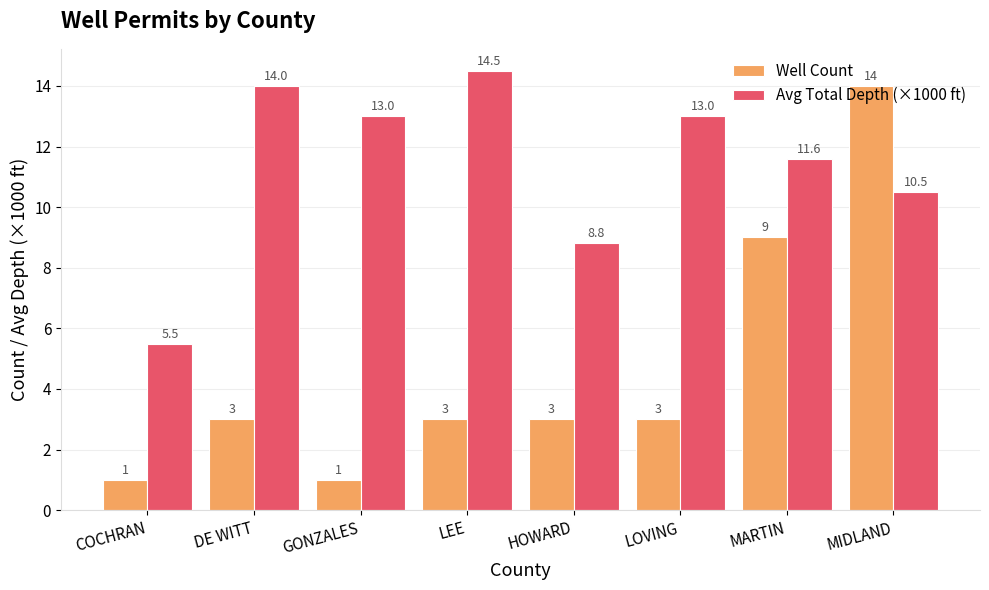

What is the label of the 2nd bar from the right?

MARTIN